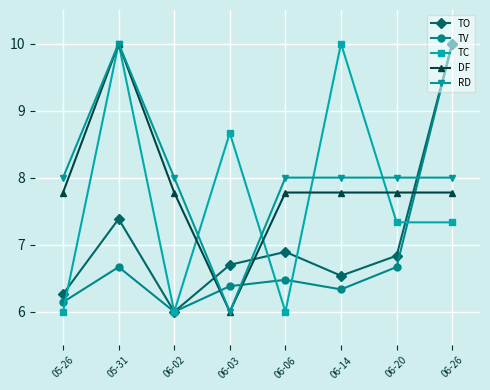

How many lines are shown in the chart?

5